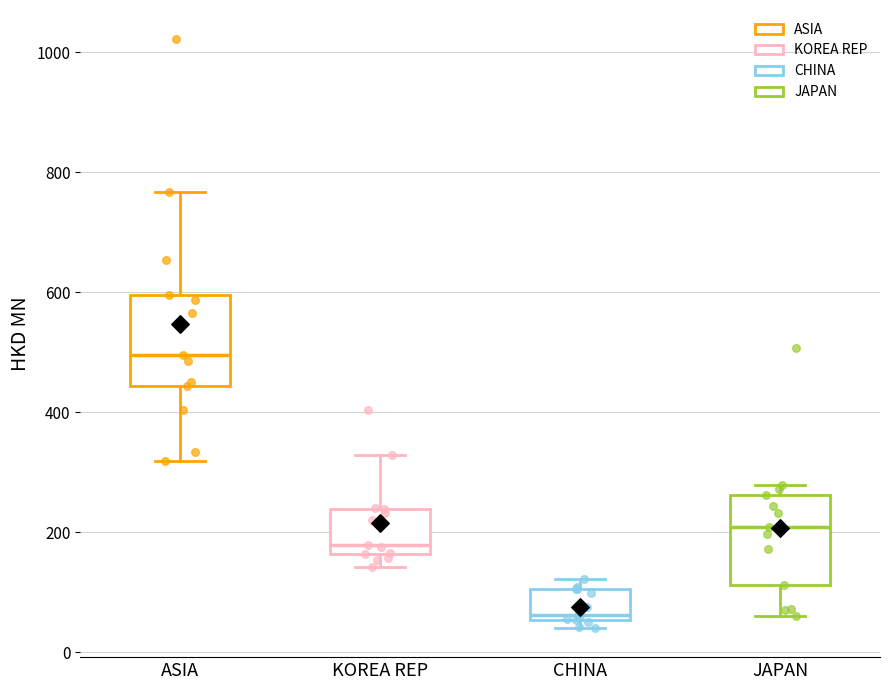

Reading left to right, transcribe this box plot: for each box, give where its median line is, the range the box spans, and where its two whiskers end, as read against the y-axis. The values are not printed on the chart, so give them approximately, as read against the axis.

ASIA: median 500, box 440 to 600, whiskers 320 to 760
KOREA REP: median 180, box 160 to 240, whiskers 140 to 320
CHINA: median 60 (just above the box's lower edge), box 60 to 100, whiskers 40 to 120
JAPAN: median 200, box 120 to 260, whiskers 60 to 280